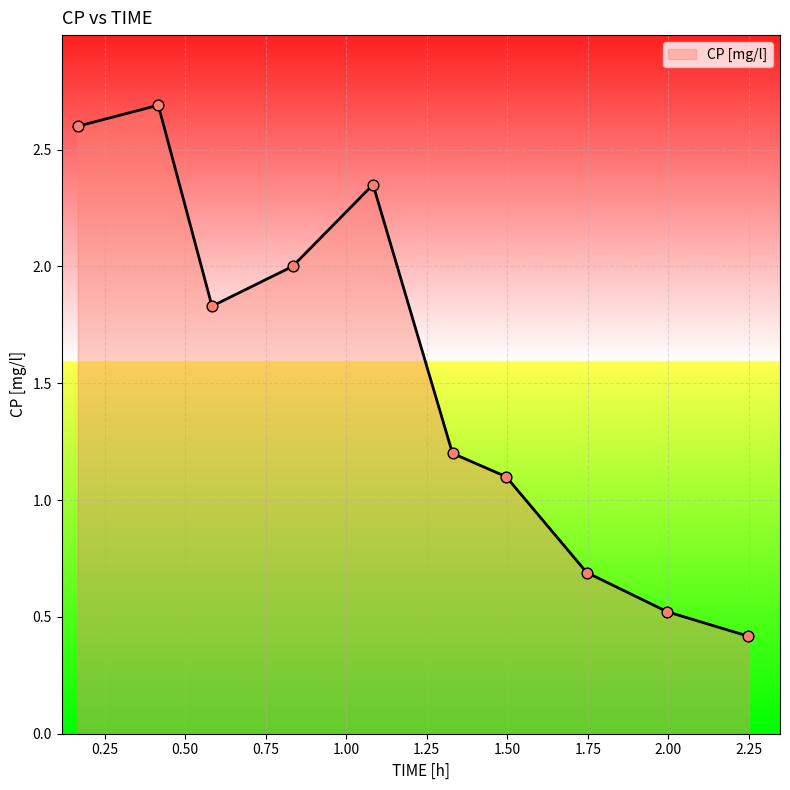

What is the greatest value displayed?

2.7